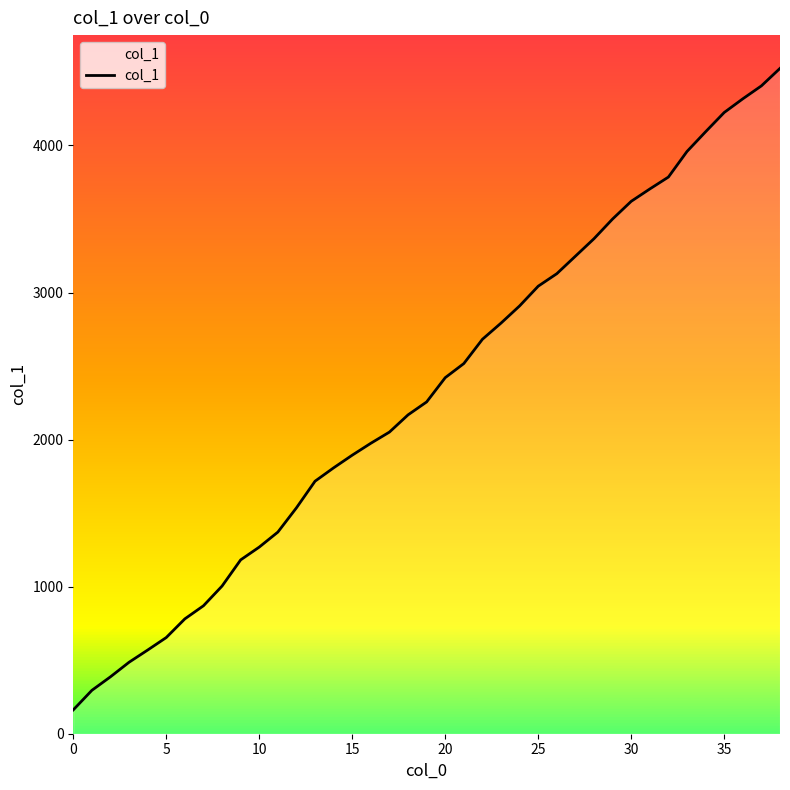

At which label does the data first exceed 2256?

20